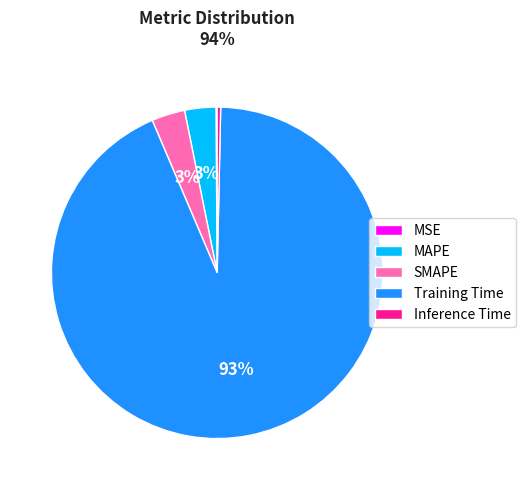

True or false: Inference Time accounts for 8% of the total.

False